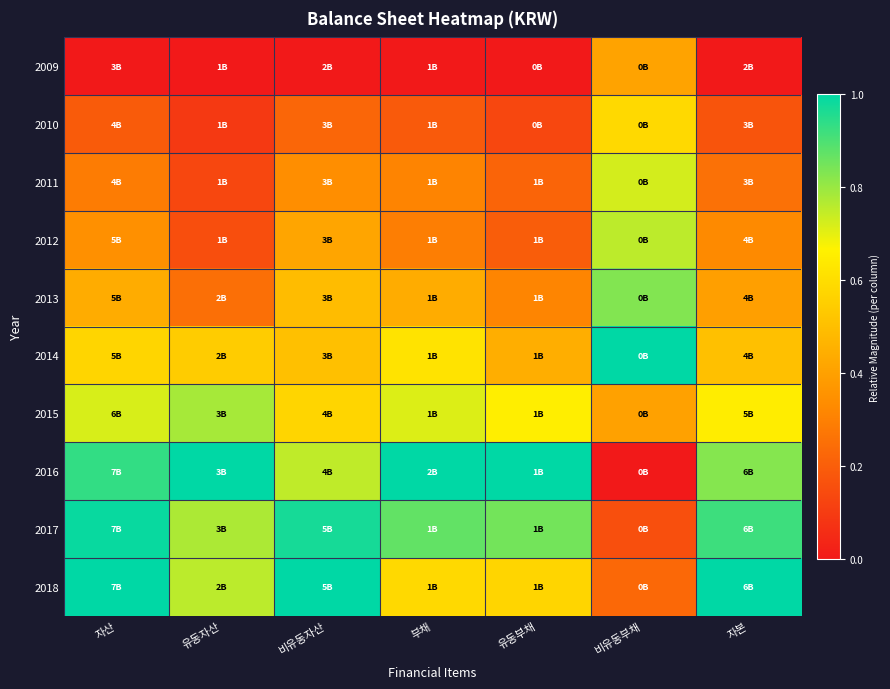

Which series has the largest range (max minus min)?

2016